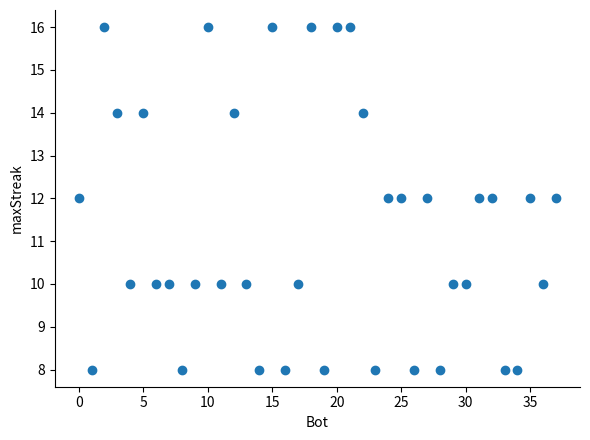

What is the range of X values (max minus min)?

37